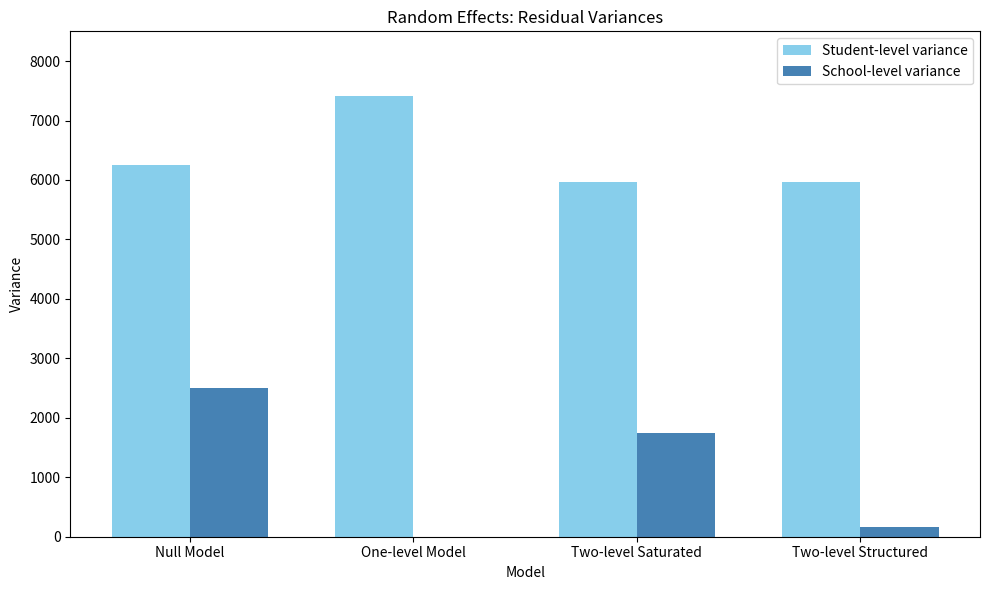

Between Null Model and Two-level Structured, which series saw the biggest shift?

School-level variance